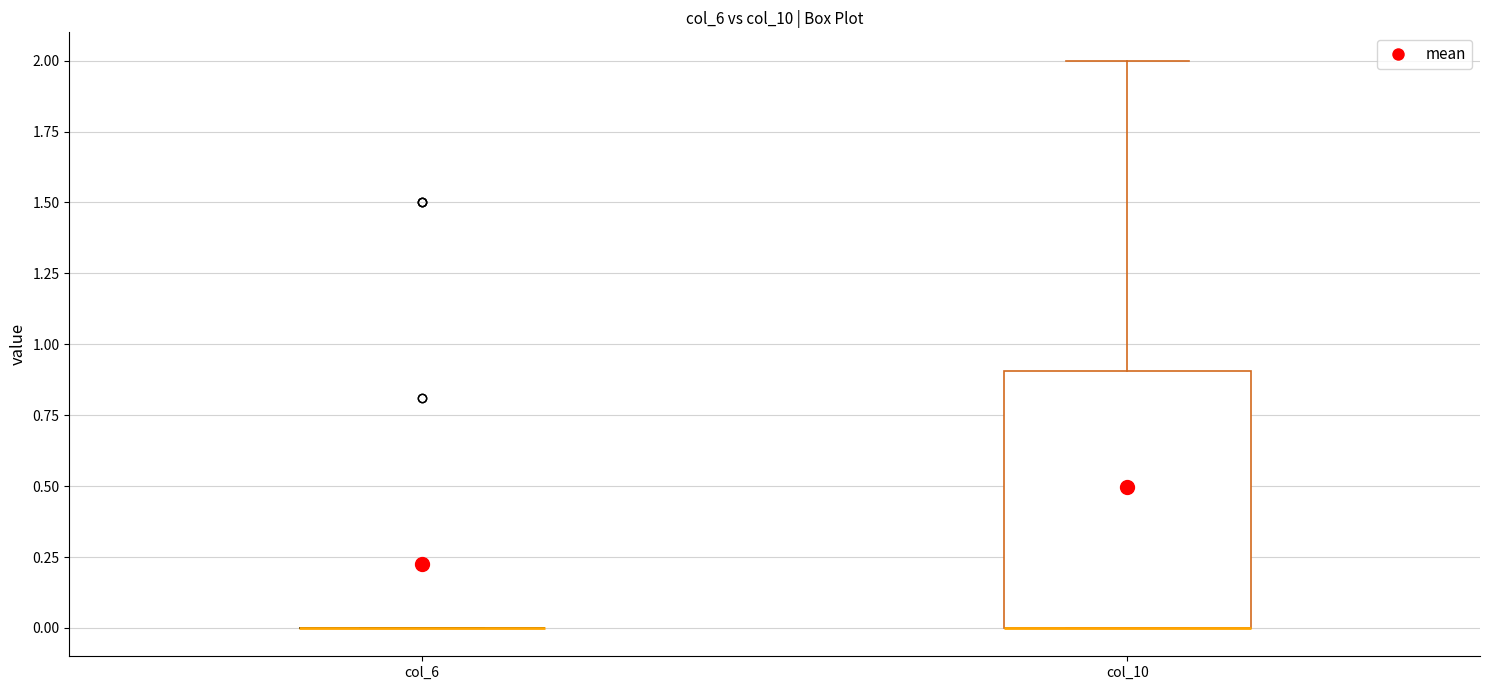

Reading left to right, read every box against the y-axis: the position of its median line, the range the box covers, and the ends of its whiskers. The values are not printed on the chart, so give them approximately, as read against the axis.

col_6: box collapsed to a line at 0.0, whiskers 0.0 to 0.0
col_10: median 0.0 (drawn on the box's lower edge), box 0.0 to 0.9, whiskers 0.0 to 2.0